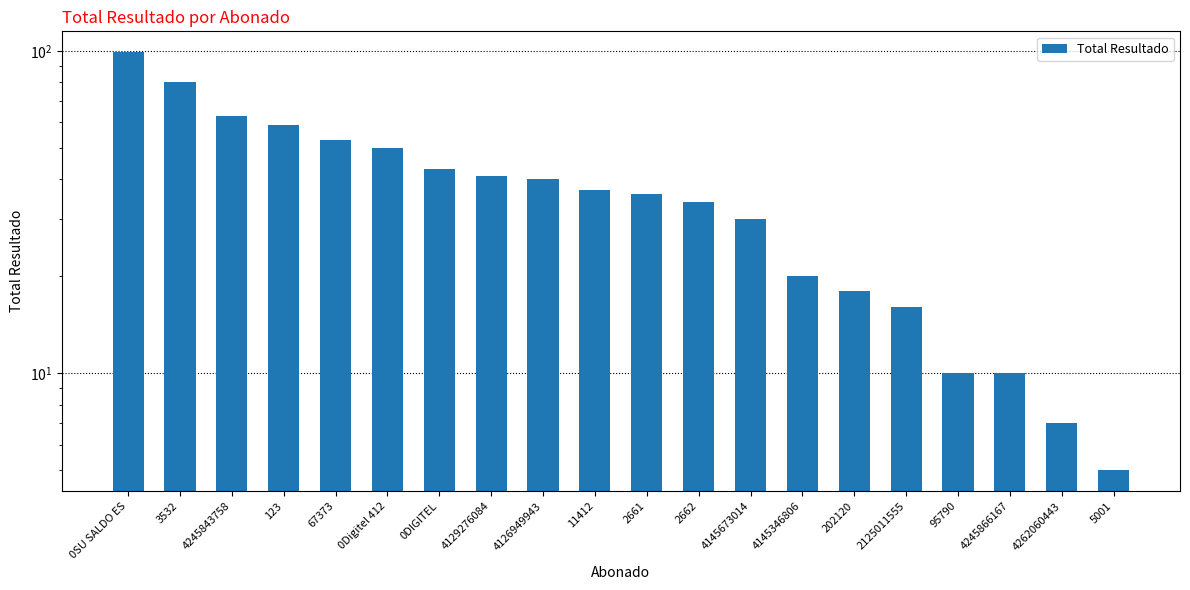

What is the label of the 15th bar from the left?

202120